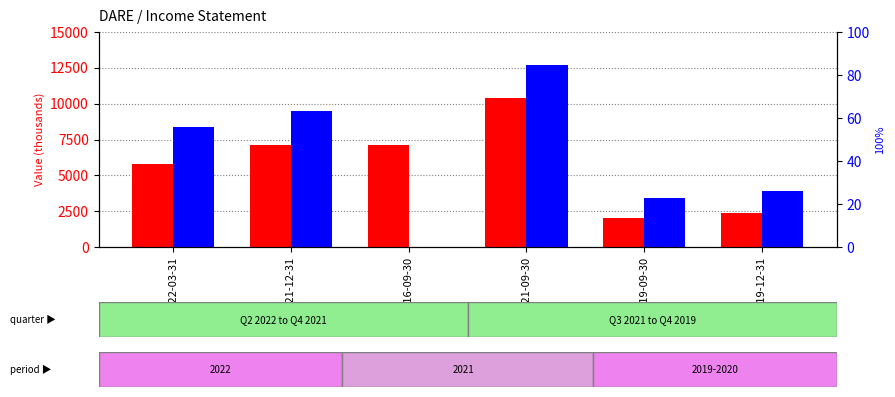

Where is Total Operating Expenses nearest to the value 6350?

2022-03-31